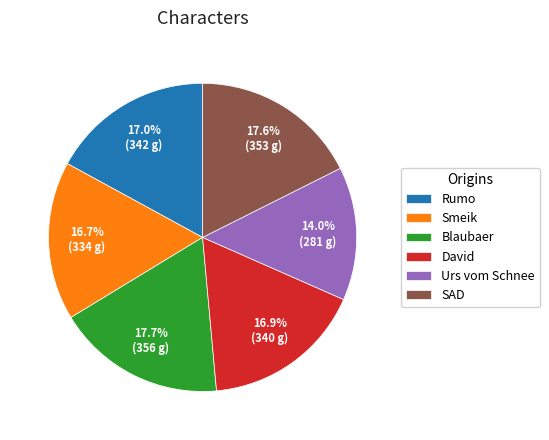

What percentage is the SAD slice, to the nearest percent?

18%